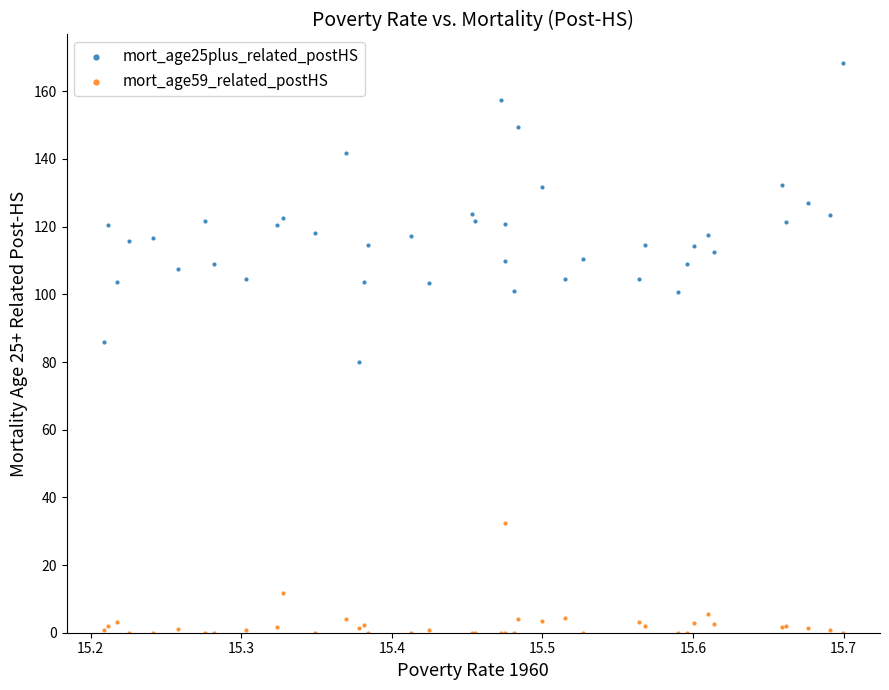

What is the X range (max minus min) for the scatter plot?

0.5